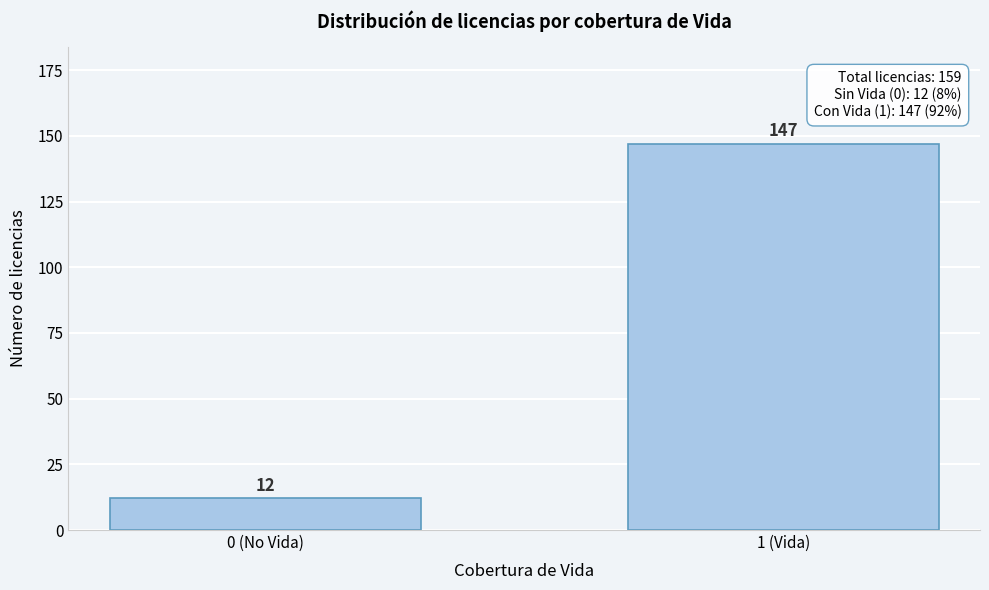

Reading left to right, extract all data points from this chart.

0 (No Vida)=12	1 (Vida)=147